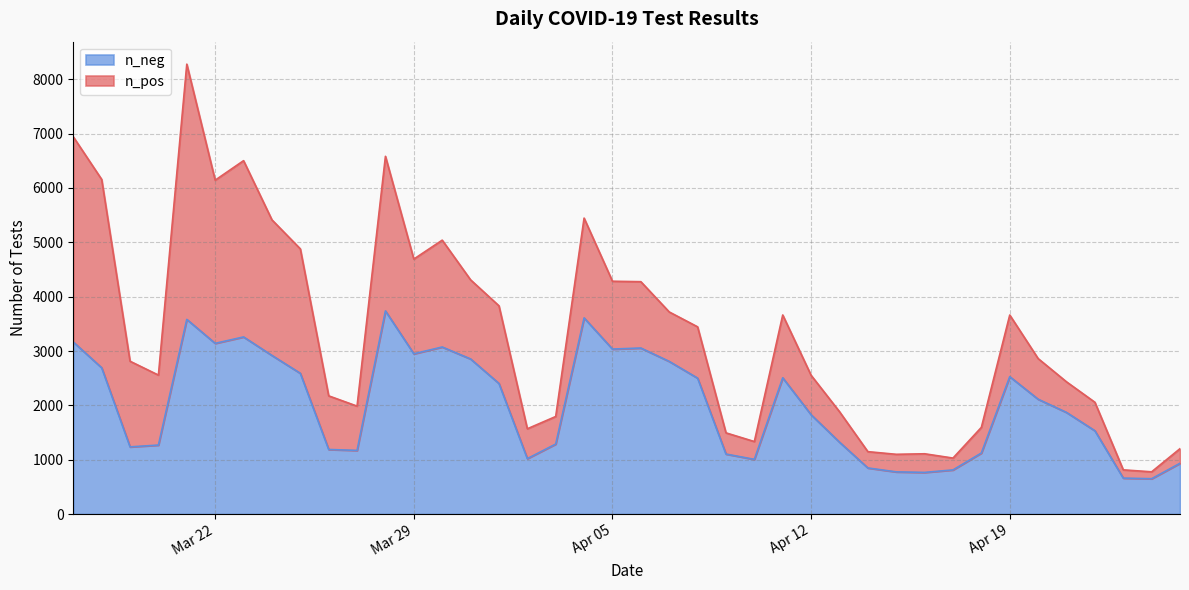

At which label does n_pos reach its minimum?

2022-04-24